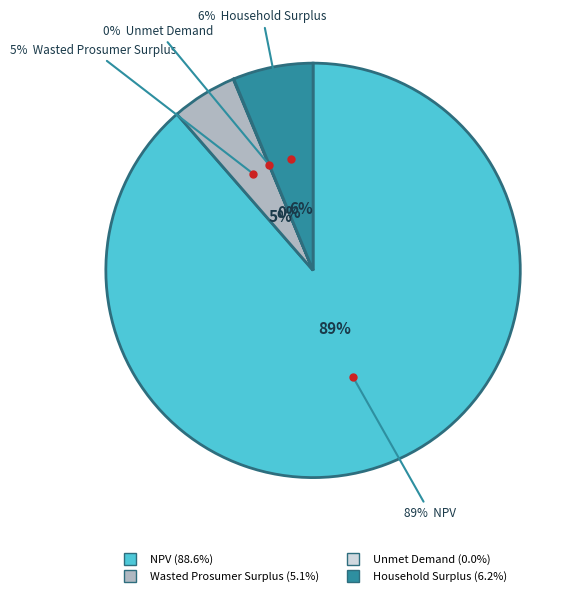

Which slice is the largest?

NPV